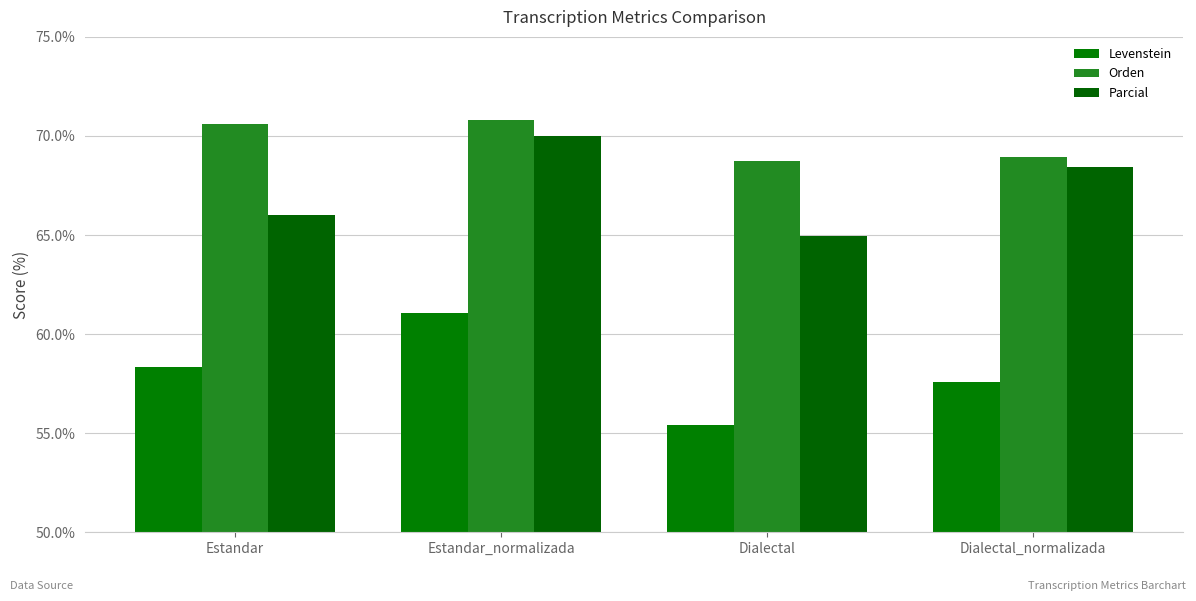

At how many categories does at least one series exceed 68?

4